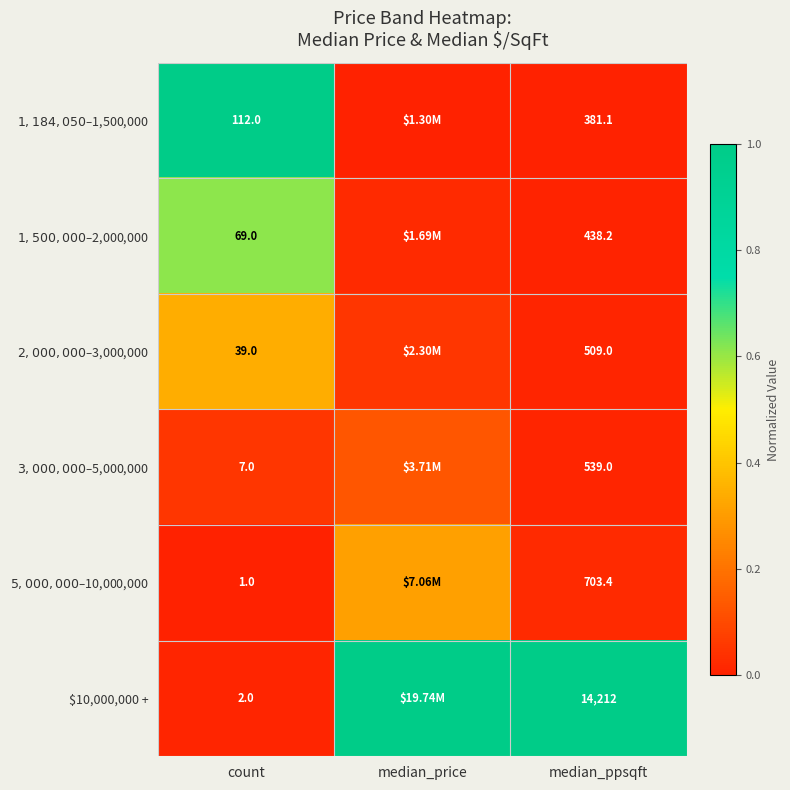

The $1,184,050–$1,500,000 series shows 0.5 at count. True or false?

False